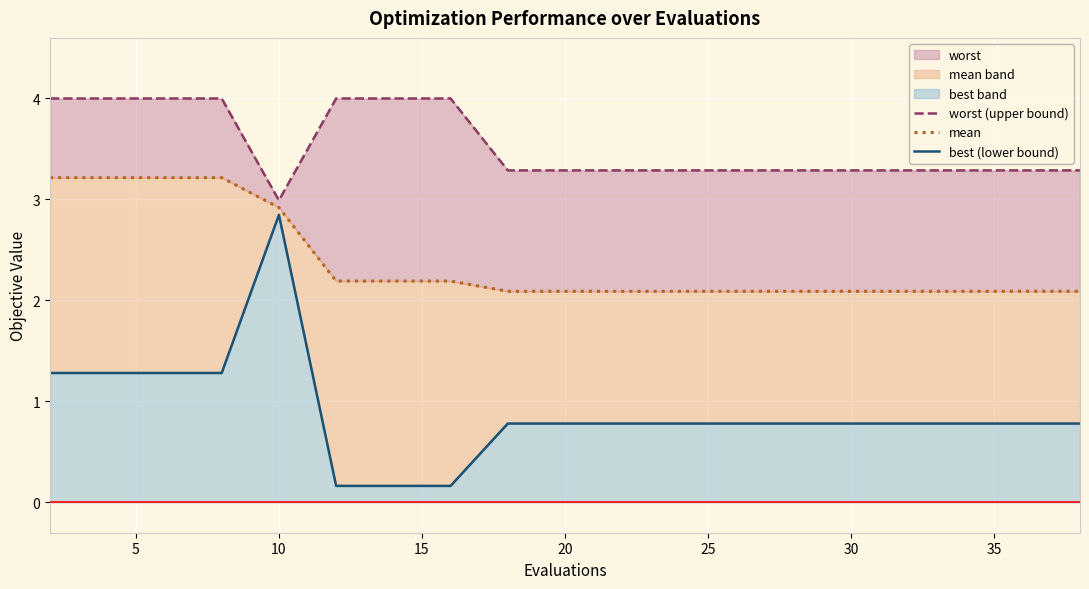

Reading left to right, list all the values displayed in this chart.

worst (upper bound): 4.0	4.0	4.0	4.0	3.0	4.0	4.0	4.0	3.3	3.3	3.3	3.3	3.3	3.3	3.3	3.3	3.3	3.3	3.3	3.3
mean: 3.2	3.2	3.2	3.2	2.9	2.2	2.2	2.2	2.1	2.1	2.1	2.1	2.1	2.1	2.1	2.1	2.1	2.1	2.1	2.1
best (lower bound): 1.3	1.3	1.3	1.3	2.8	0.2	0.2	0.2	0.8	0.8	0.8	0.8	0.8	0.8	0.8	0.8	0.8	0.8	0.8	0.8